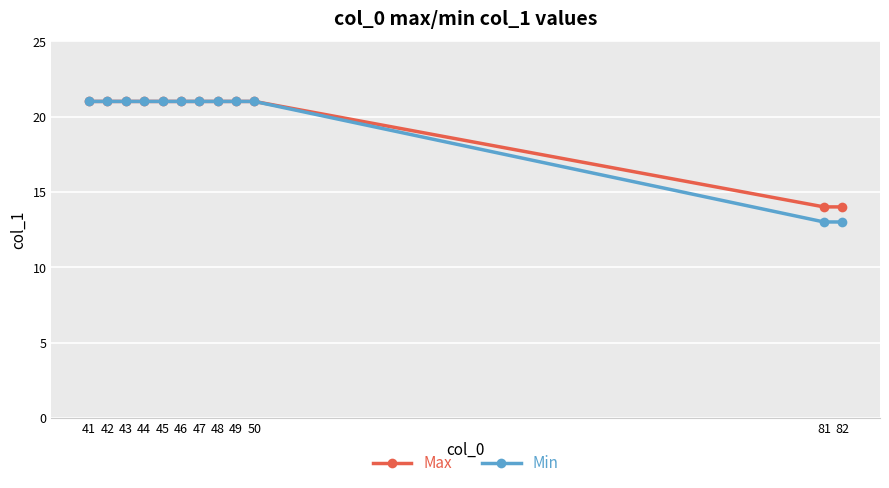

What is the sum of all Max values?

238